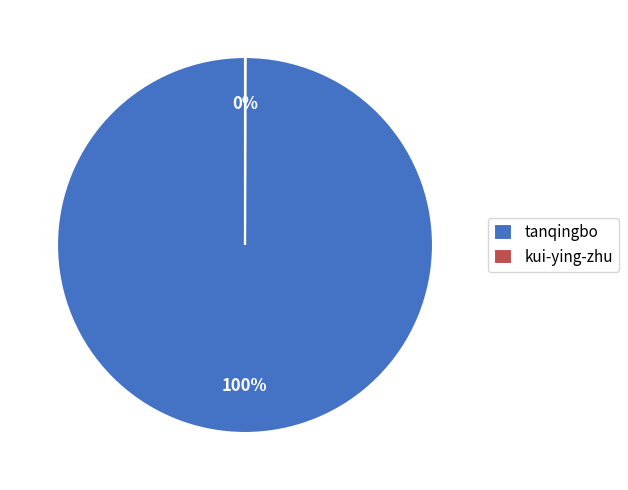

To the nearest percent, what is the difference between the largest and smallest slice percentages?

100%